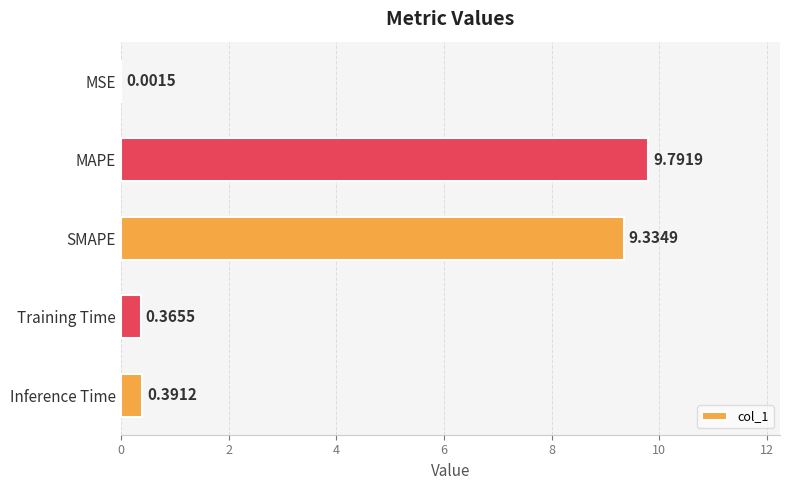

Between MAPE and Inference Time, which is larger?

MAPE